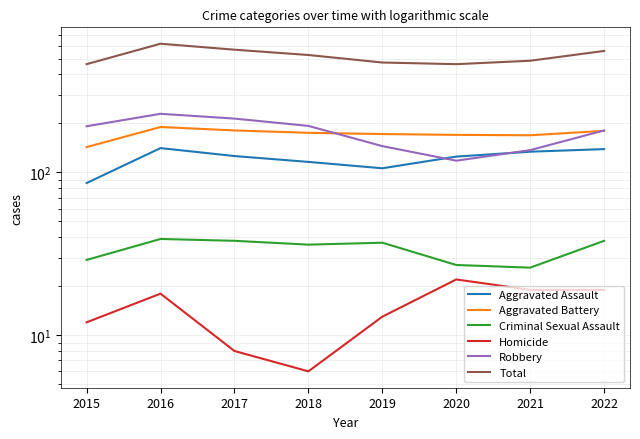

How many data points in Aggravated Battery are less than 175?

4